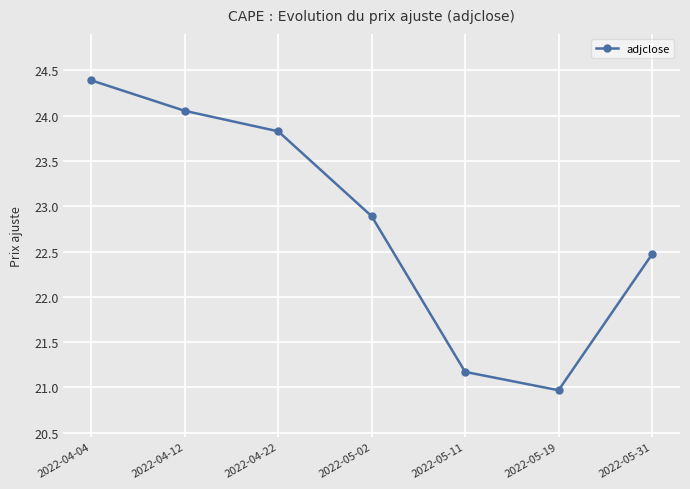

The value at 2022-05-31 is 22.5. True or false?

True